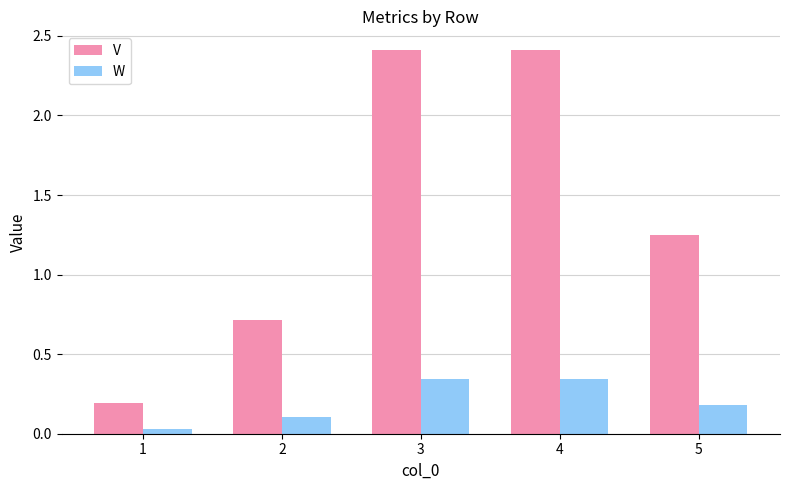

What are all the series names shown in the legend?

V, W